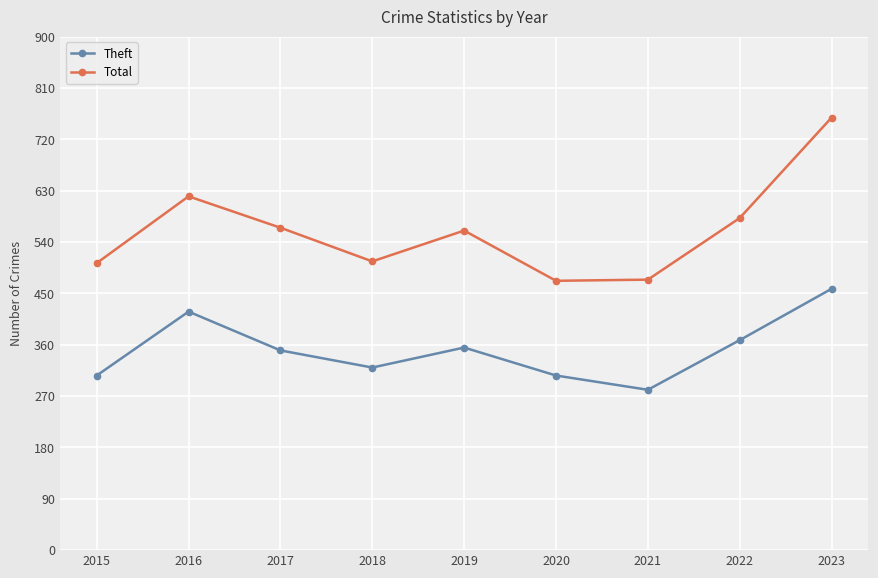

The value of Theft at 2023 is 192. True or false?

False